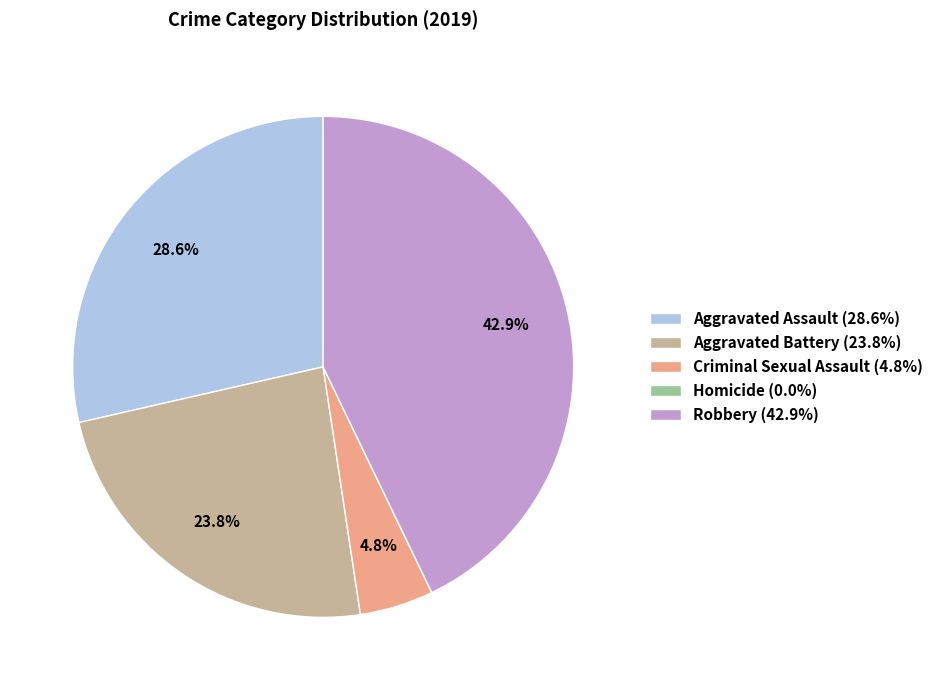

Which has a higher value, Aggravated Assault or Aggravated Battery?

Aggravated Assault